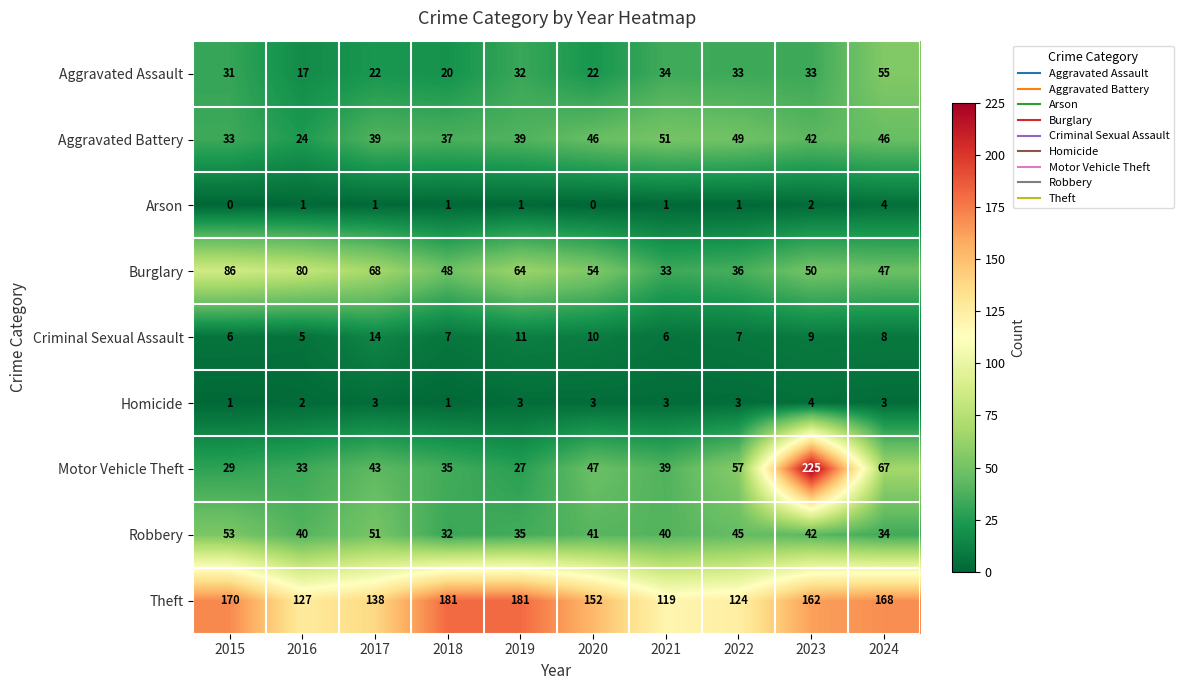

At how many categories does at least one series exceed 139?

6